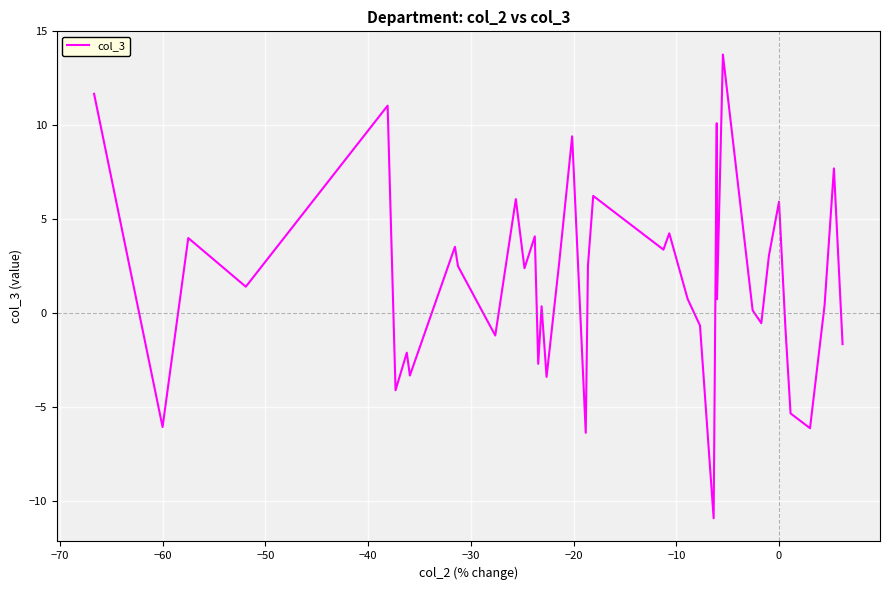

What is the minimum value shown in the chart?

-10.9